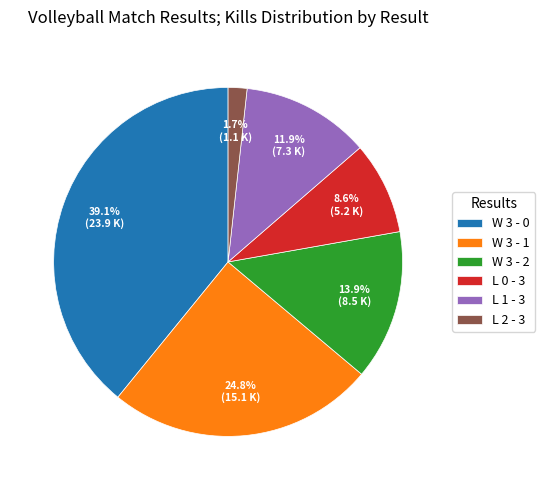

Which has a higher value, W 3 - 0 or L 0 - 3?

W 3 - 0